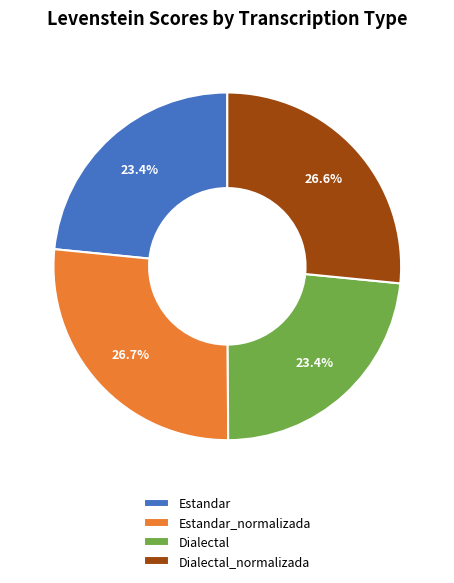

To the nearest percent, what portion does Estandar_normalizada represent?

27%